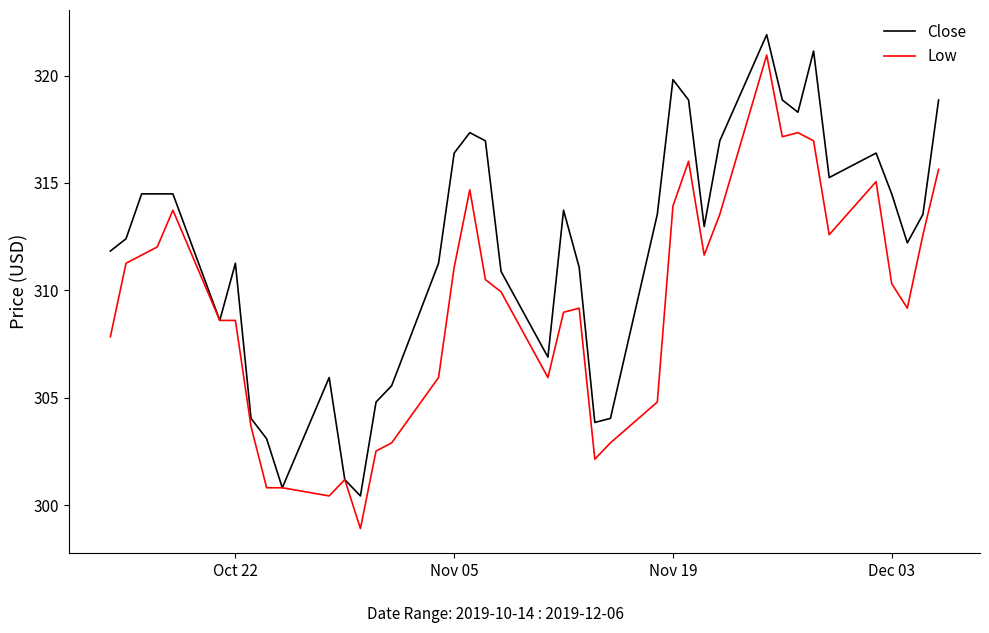

Which series has the largest total across all categories?

Close